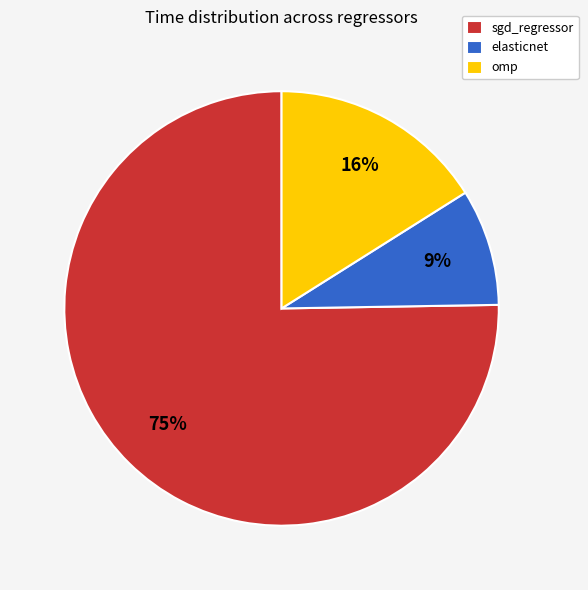

Combined, do sgd_regressor and omp account for over 50%?

Yes